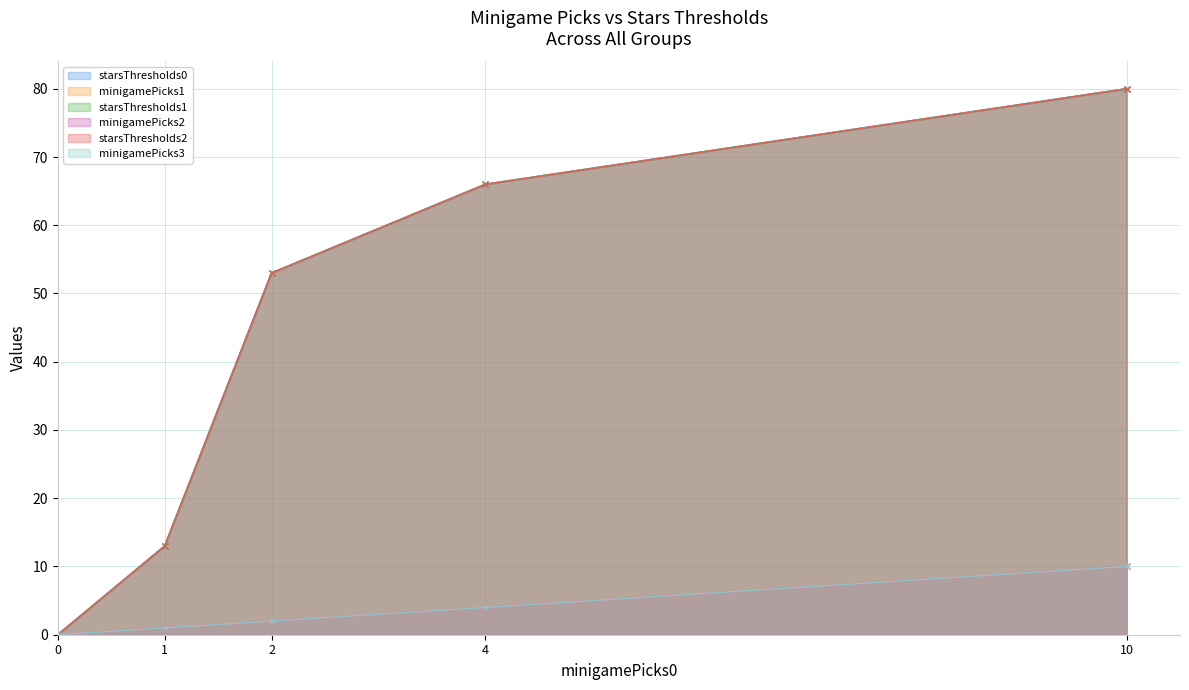

The starsThresholds2 series shows 66 at 4. True or false?

True